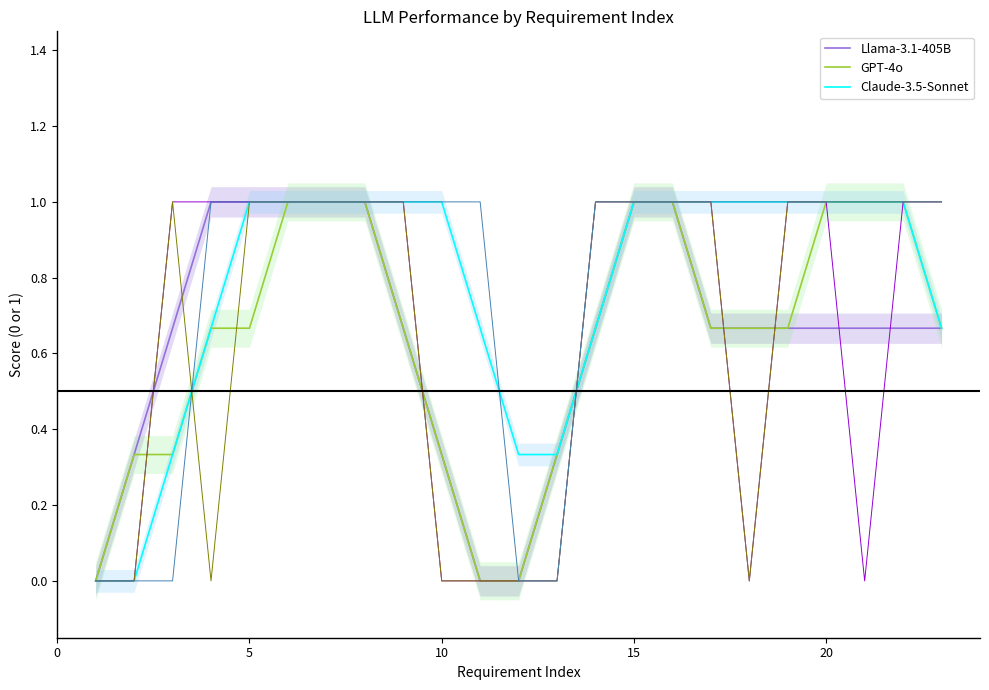

Reading left to right, transcribe all the data shown in this chart.

Llama-3.1-405B: 0.0	0.3	0.7	1.0	1.0	1.0	1.0	1.0	0.7	0.3	0.0	0.0	0.3	0.7	1.0	1.0	0.7	0.7	0.7	0.7	0.7	0.7	0.7
GPT-4o: 0.0	0.3	0.3	0.7	0.7	1.0	1.0	1.0	0.7	0.3	0.0	0.0	0.3	0.7	1.0	1.0	0.7	0.7	0.7	1.0	1.0	1.0	0.7
Claude-3.5-Sonnet: 0.0	0.0	0.3	0.7	1.0	1.0	1.0	1.0	1.0	1.0	0.7	0.3	0.3	0.7	1.0	1.0	1.0	1.0	1.0	1.0	1.0	1.0	0.7